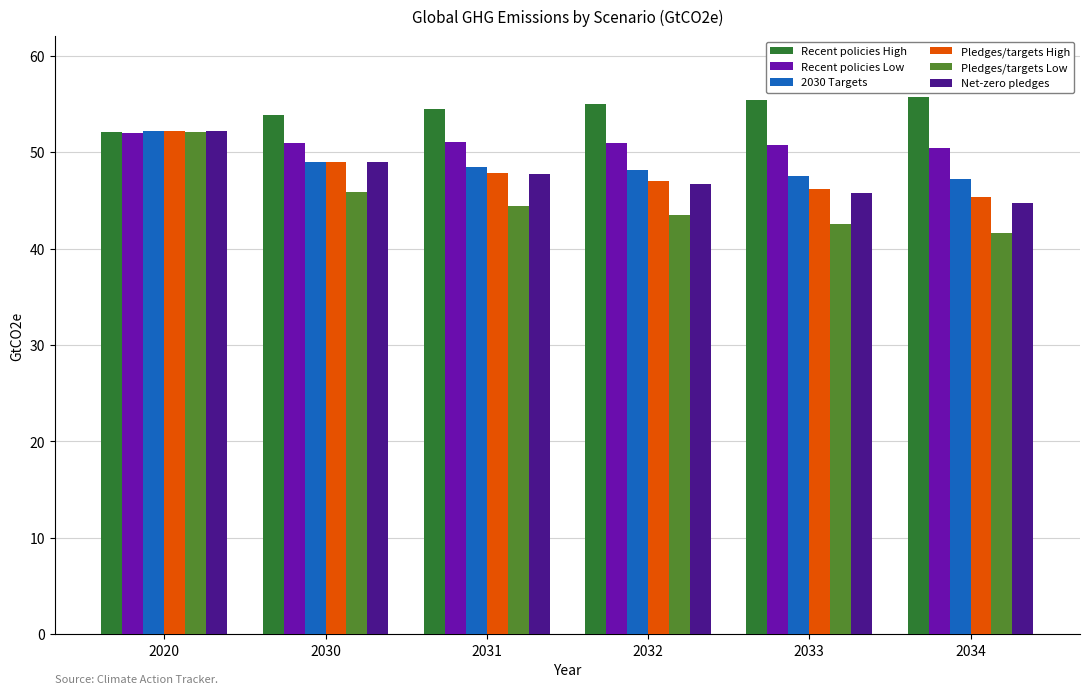

What is the difference between the highest and lowest values at 2033?

12.8